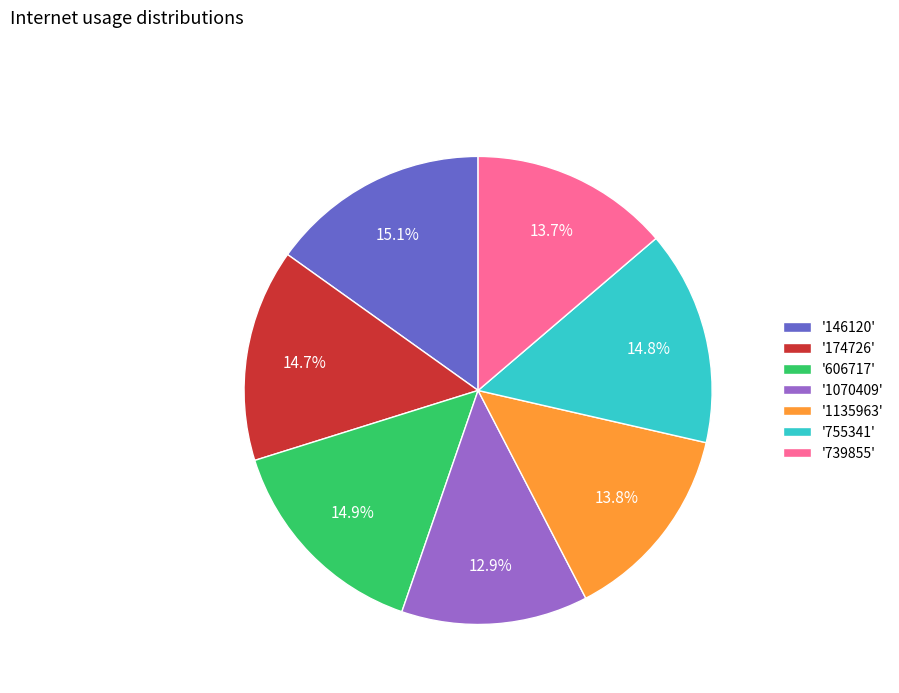

Is the sum of '146120' and '739855' greater than half?

No